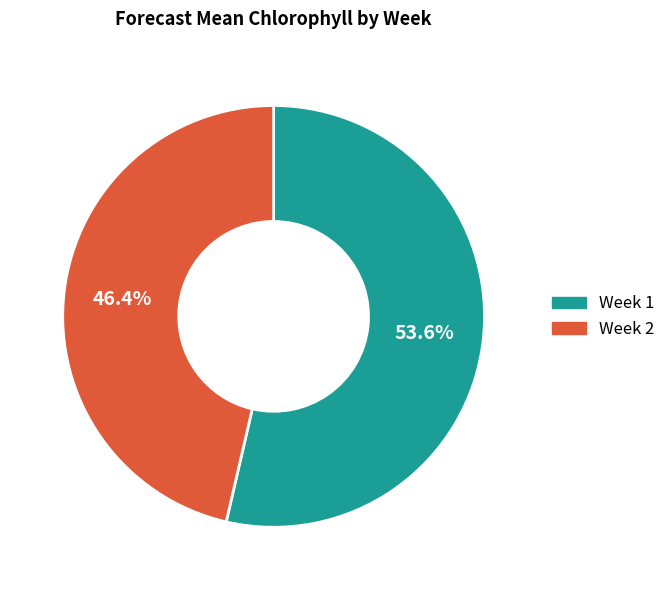

Rank the categories by value from lowest to highest.

Week 2, Week 1